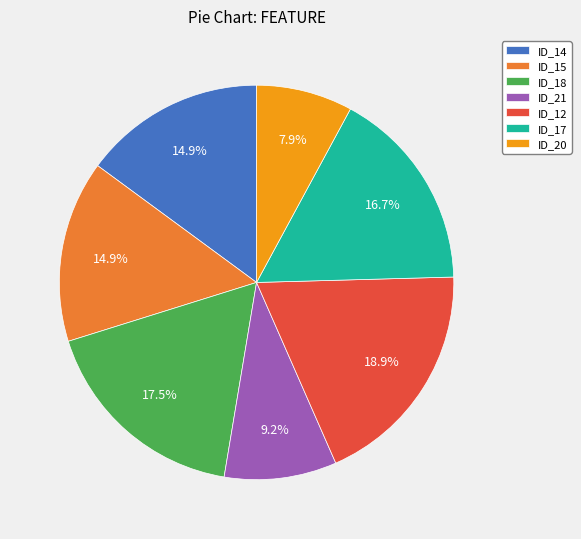

Does ID_18 represent more than half of the total?

No